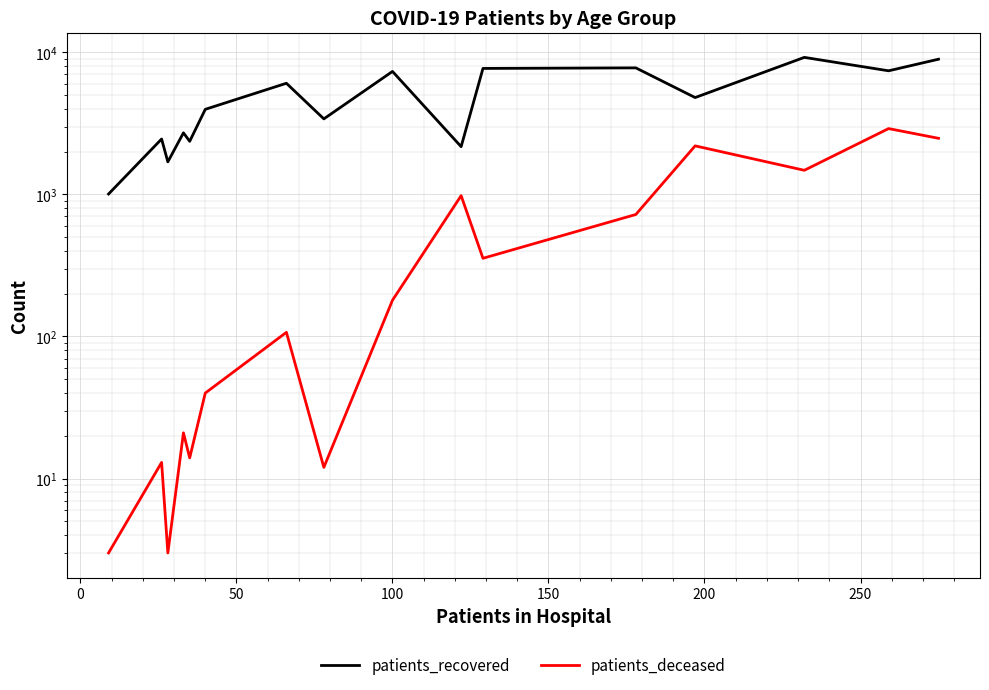

What is the greatest value displayed?

9201